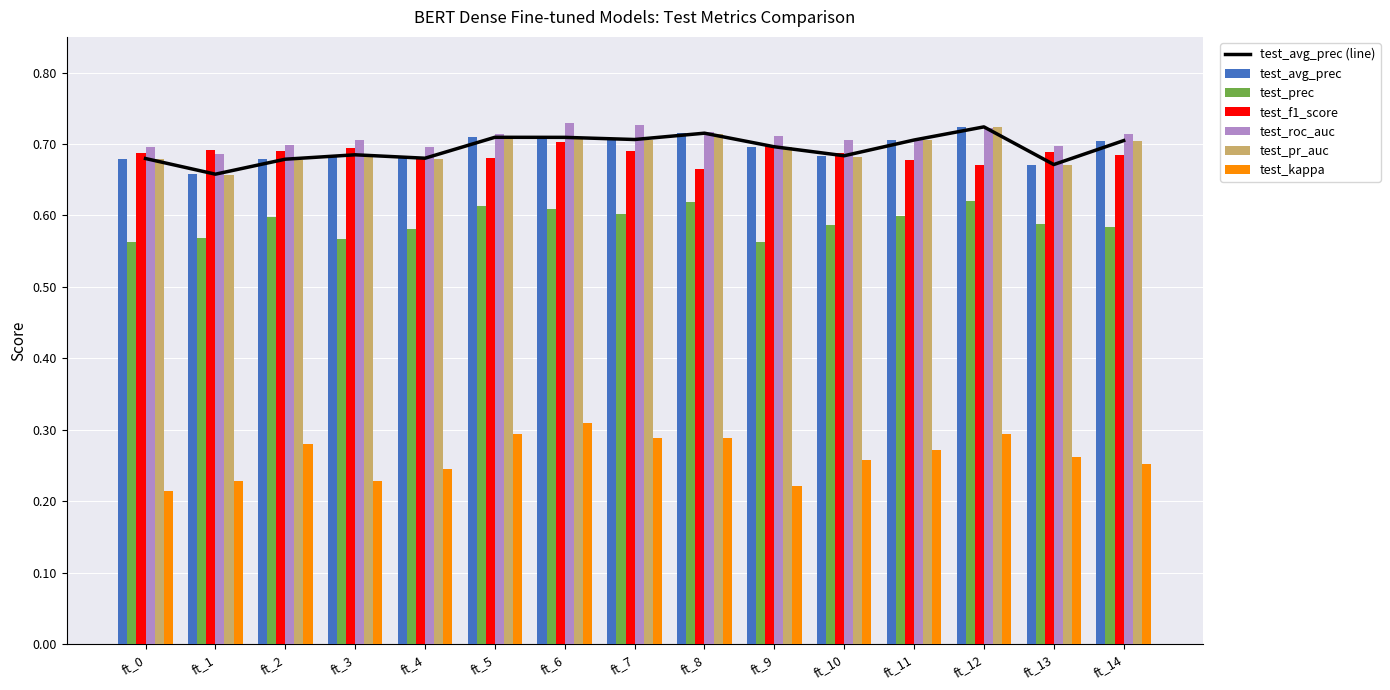

Reading left to right, what are all the values shown in this chart?

test_avg_prec: ft_0=0.7	ft_1=0.7	ft_2=0.7	ft_3=0.7	ft_4=0.7	ft_5=0.7	ft_6=0.7	ft_7=0.7	ft_8=0.7	ft_9=0.7	ft_10=0.7	ft_11=0.7	ft_12=0.7	ft_13=0.7	ft_14=0.7
test_prec: ft_0=0.6	ft_1=0.6	ft_2=0.6	ft_3=0.6	ft_4=0.6	ft_5=0.6	ft_6=0.6	ft_7=0.6	ft_8=0.6	ft_9=0.6	ft_10=0.6	ft_11=0.6	ft_12=0.6	ft_13=0.6	ft_14=0.6
test_f1_score: ft_0=0.7	ft_1=0.7	ft_2=0.7	ft_3=0.7	ft_4=0.7	ft_5=0.7	ft_6=0.7	ft_7=0.7	ft_8=0.7	ft_9=0.7	ft_10=0.7	ft_11=0.7	ft_12=0.7	ft_13=0.7	ft_14=0.7
test_roc_auc: ft_0=0.7	ft_1=0.7	ft_2=0.7	ft_3=0.7	ft_4=0.7	ft_5=0.7	ft_6=0.7	ft_7=0.7	ft_8=0.7	ft_9=0.7	ft_10=0.7	ft_11=0.7	ft_12=0.7	ft_13=0.7	ft_14=0.7
test_pr_auc: ft_0=0.7	ft_1=0.7	ft_2=0.7	ft_3=0.7	ft_4=0.7	ft_5=0.7	ft_6=0.7	ft_7=0.7	ft_8=0.7	ft_9=0.7	ft_10=0.7	ft_11=0.7	ft_12=0.7	ft_13=0.7	ft_14=0.7
test_kappa: ft_0=0.2	ft_1=0.2	ft_2=0.3	ft_3=0.2	ft_4=0.2	ft_5=0.3	ft_6=0.3	ft_7=0.3	ft_8=0.3	ft_9=0.2	ft_10=0.3	ft_11=0.3	ft_12=0.3	ft_13=0.3	ft_14=0.3